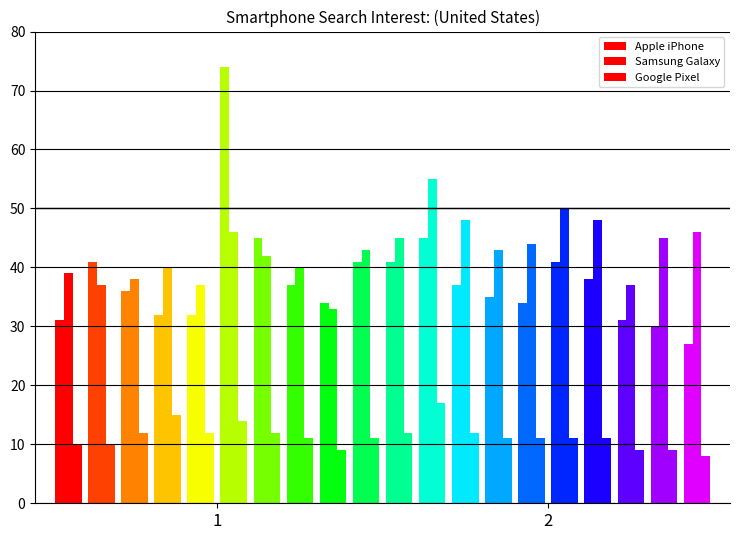

How many values in the Apple iPhone series are below 37?

10